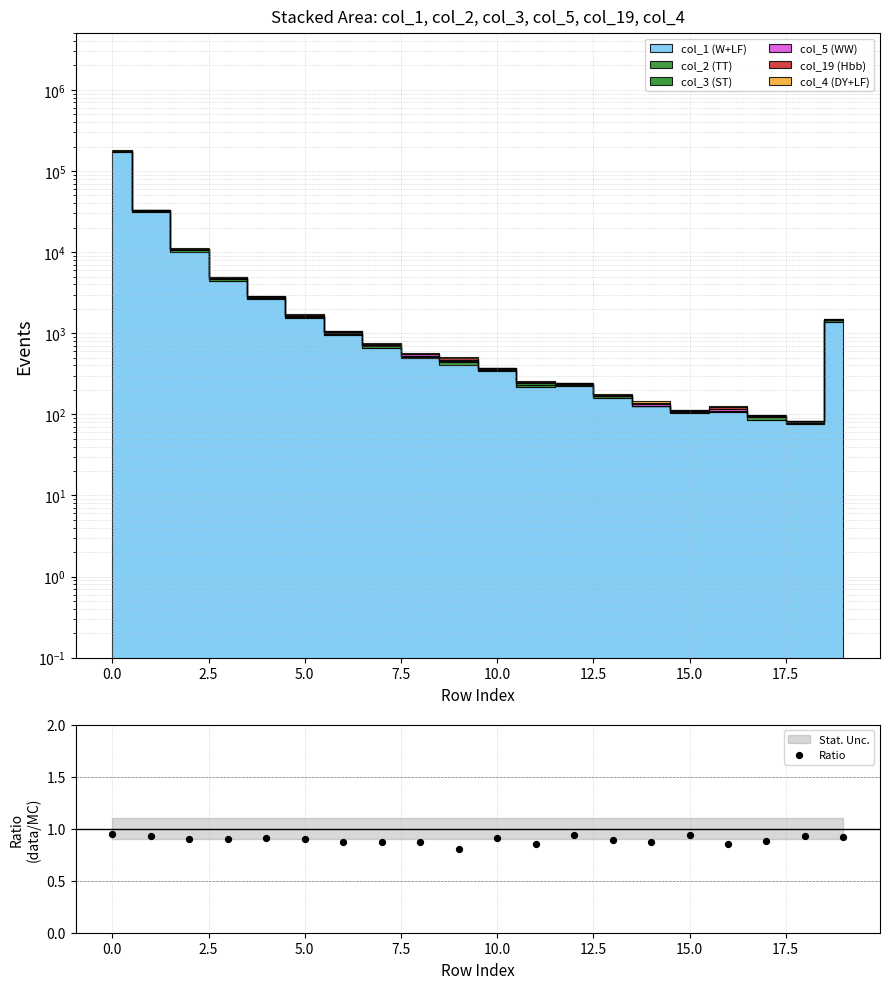

Between 17 and 11, which is larger?

17